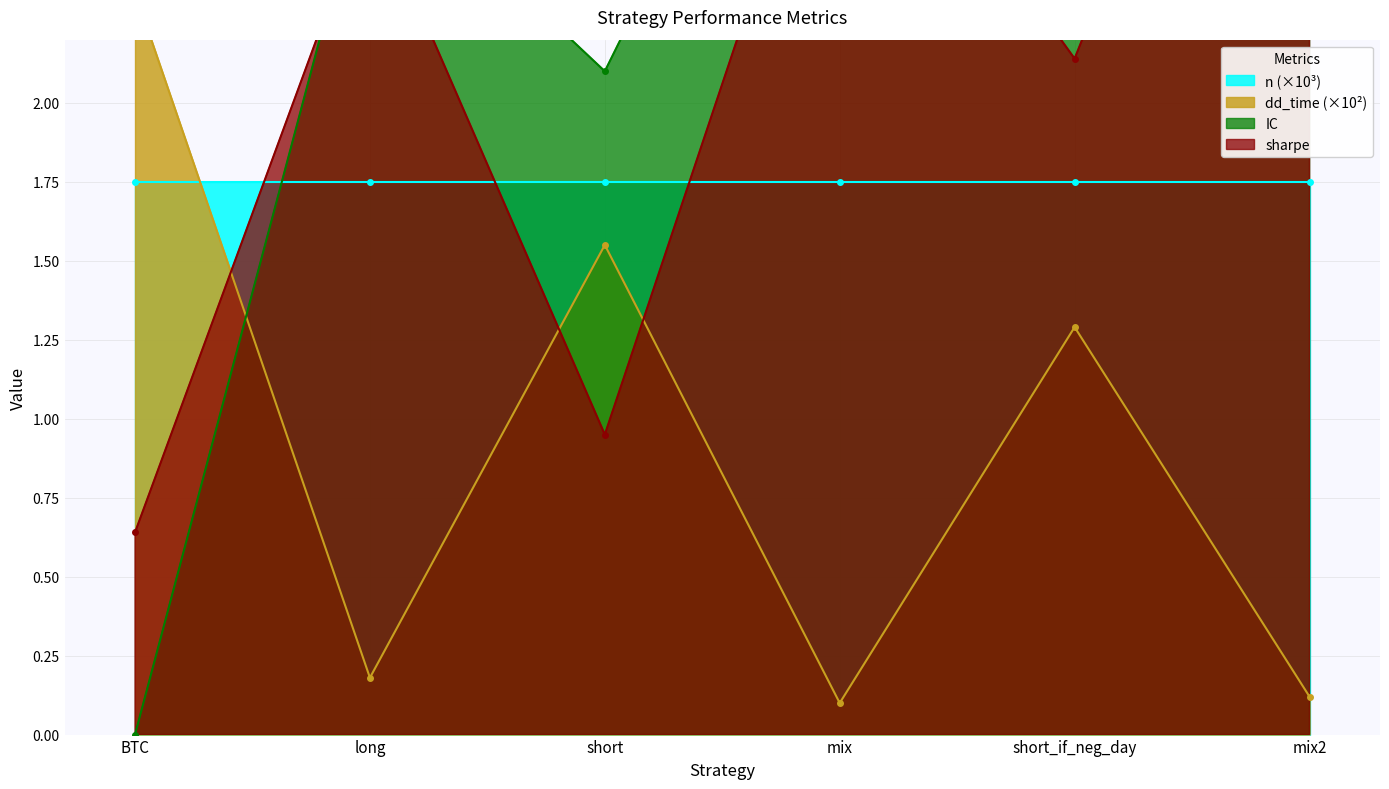

The IC series shows 2.1 at short. True or false?

True